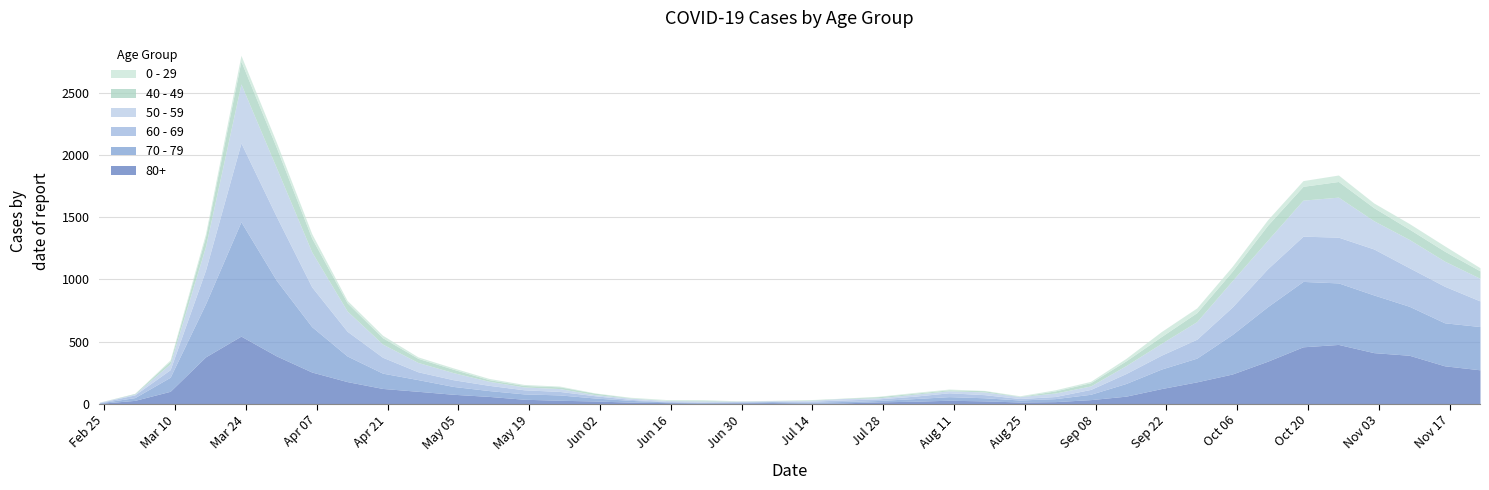

How many interior local peaks does the 50 - 59 series have?

7